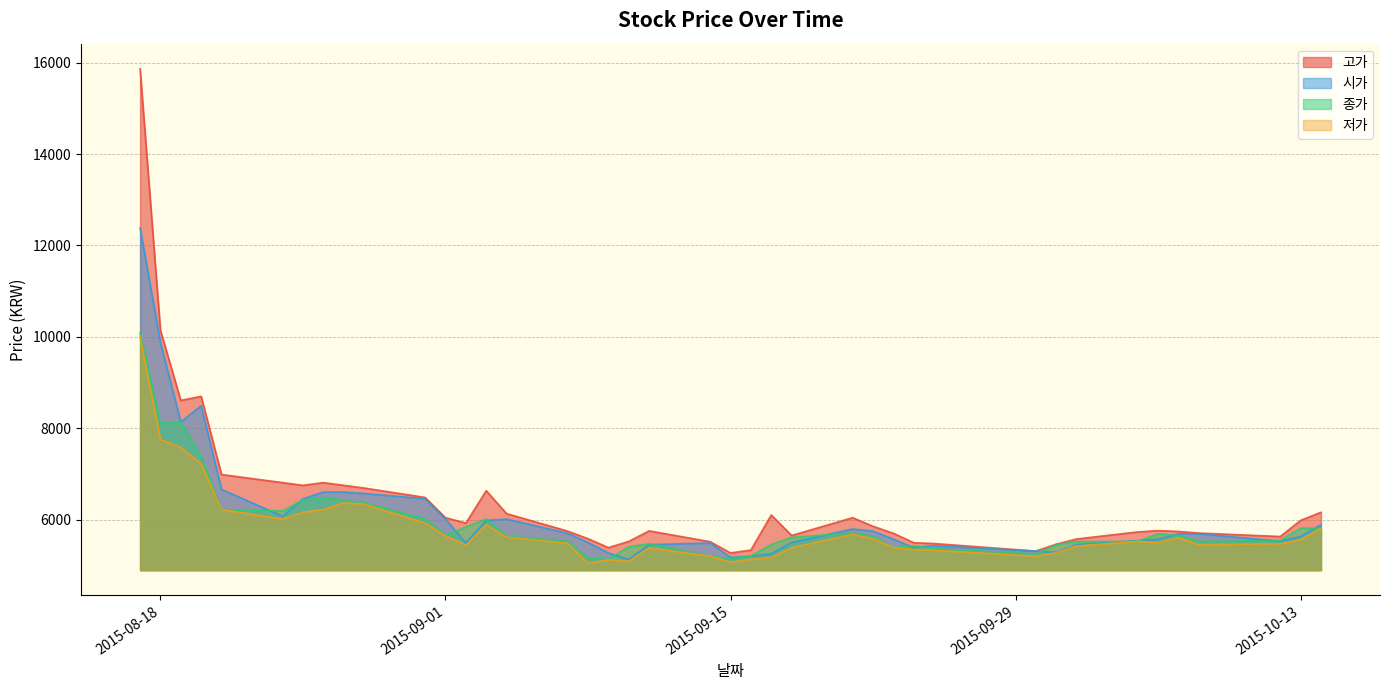

What is the sum of the 저가 values at 2015-09-04 and 2015-10-02?

11047